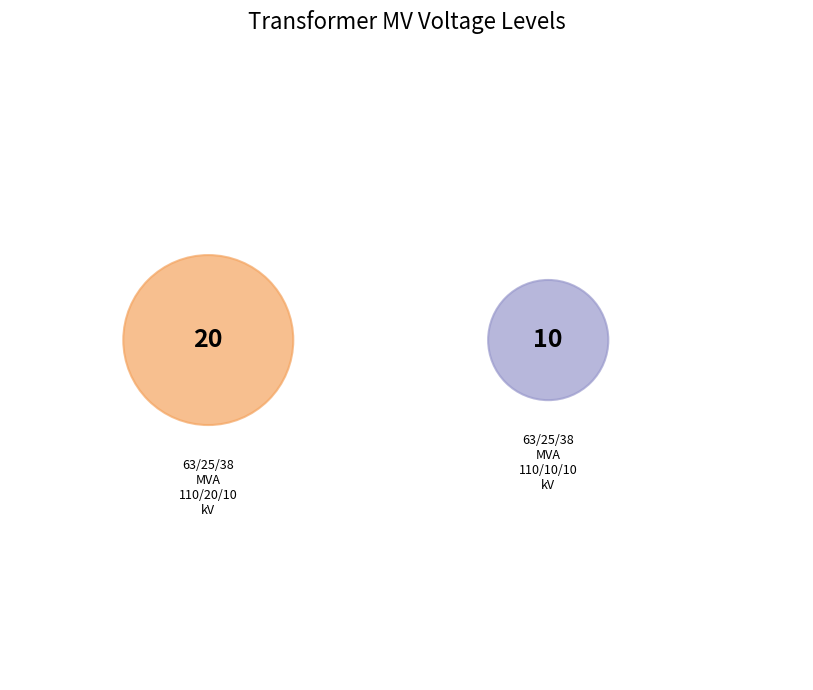

To the nearest percent, what is the difference between the 63/25/38 MVA 110/10/10 kV and 63/25/38 MVA 110/20/10 kV slice percentages?

33%